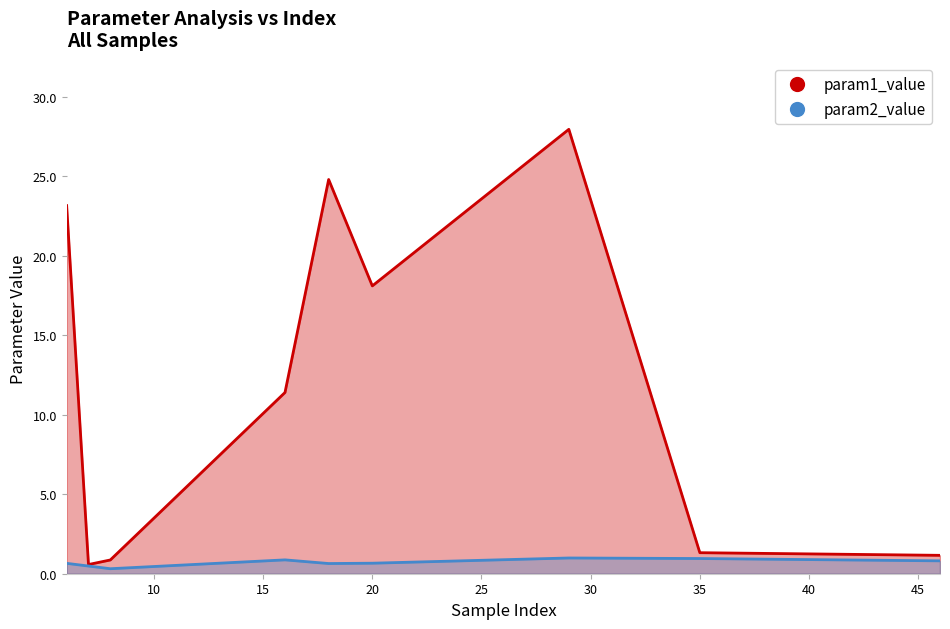

Which series contains the lowest Y value?

param2_value